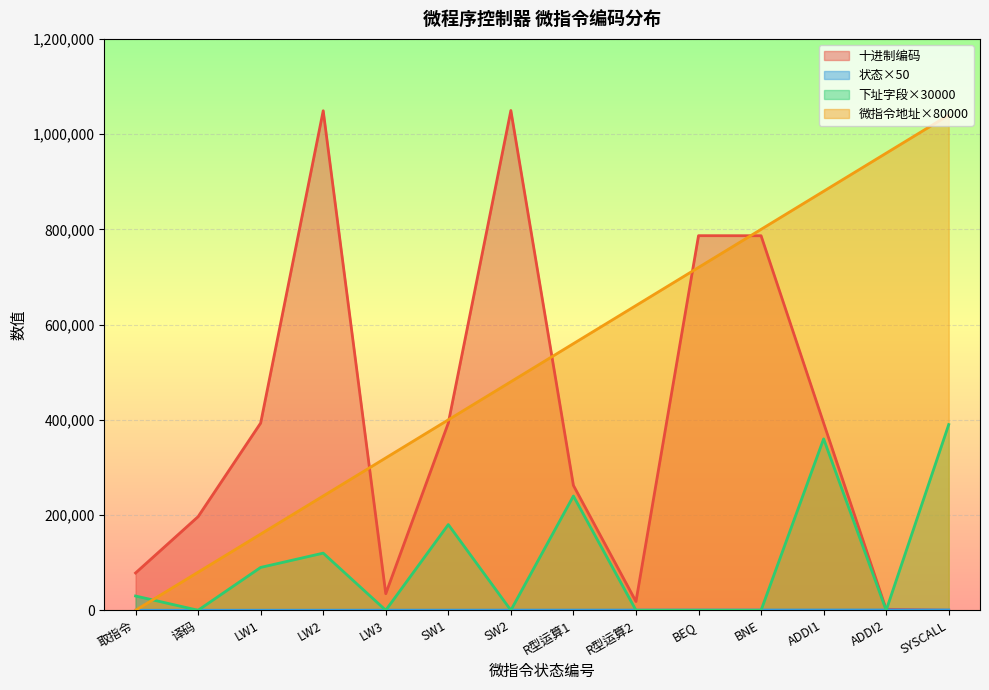

What is the difference between the maximum and minimum values in the 微指令地址(十进制) series?

650